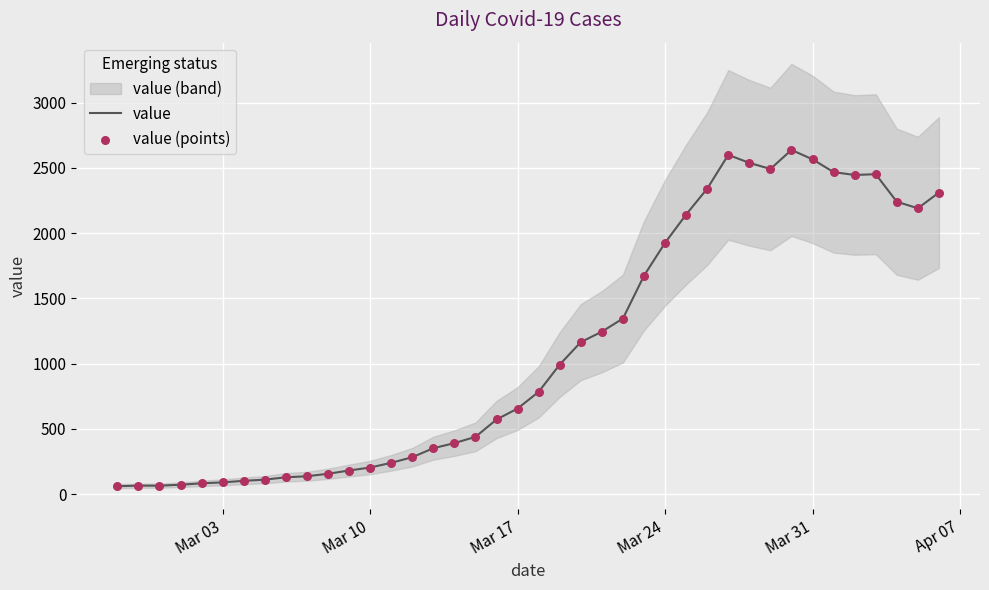

Which series reaches the minimum Y coordinate?

value